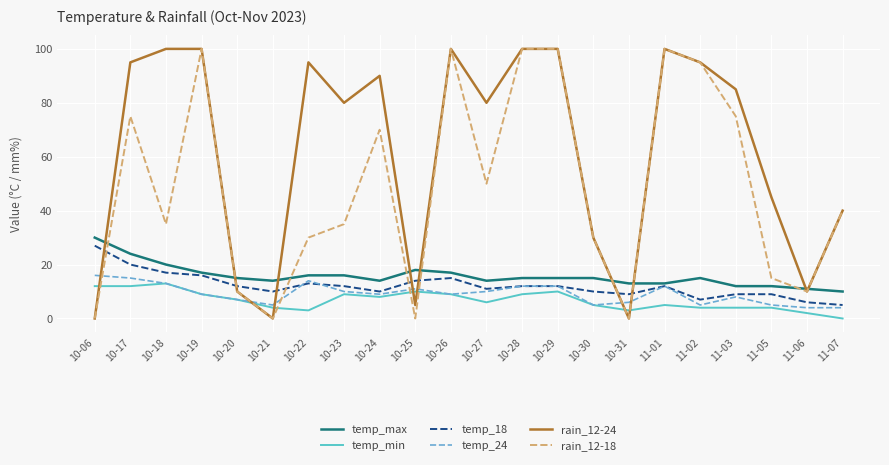

Does the chart display data point markers on the line(s)?

No